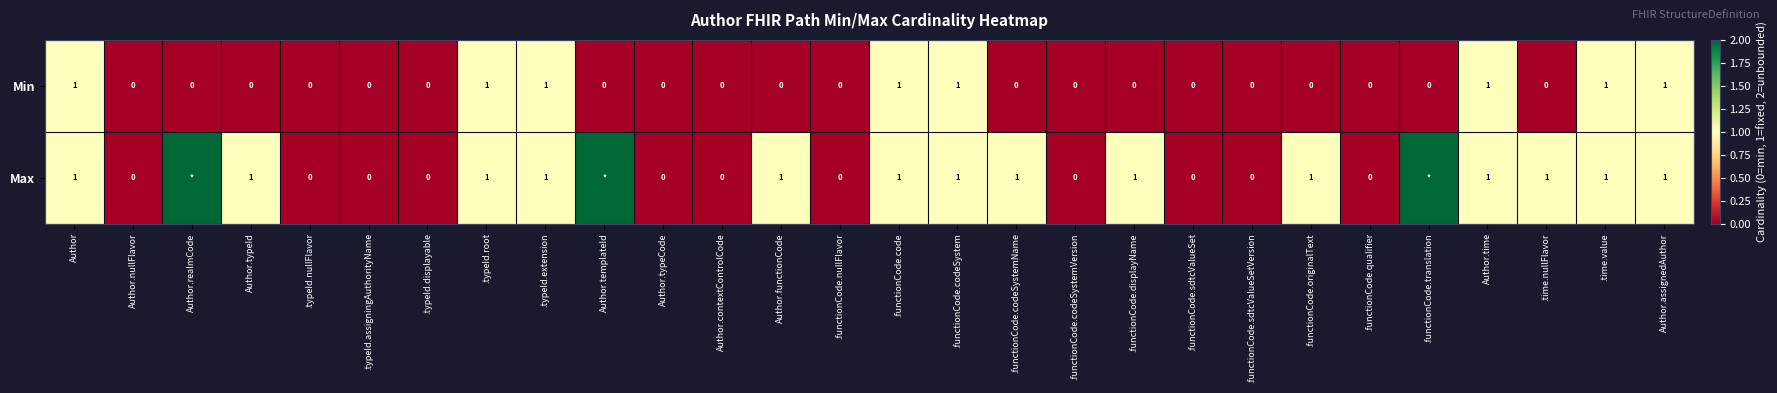

How many positive values does the Min series have?

8